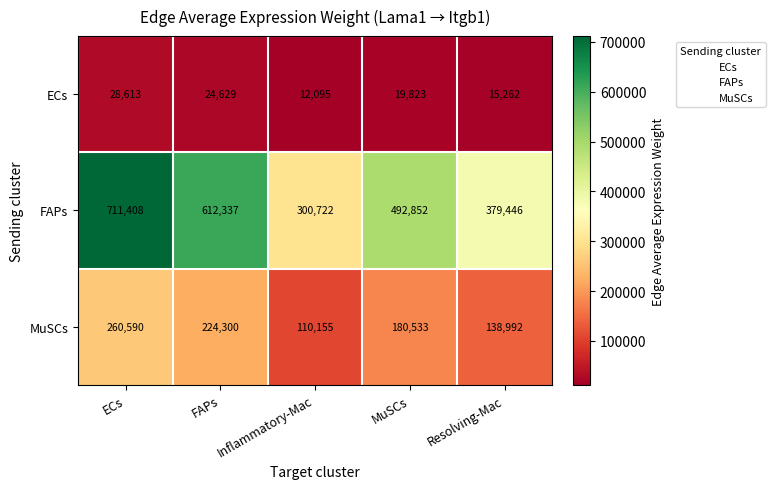

The value of ECs at MuSCs is 19823. True or false?

True